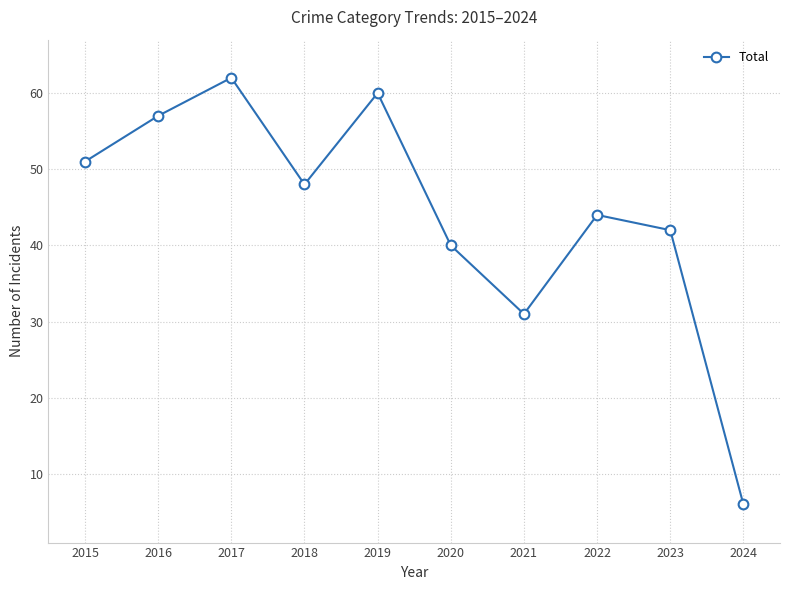

The value at 2018 is 24. True or false?

False